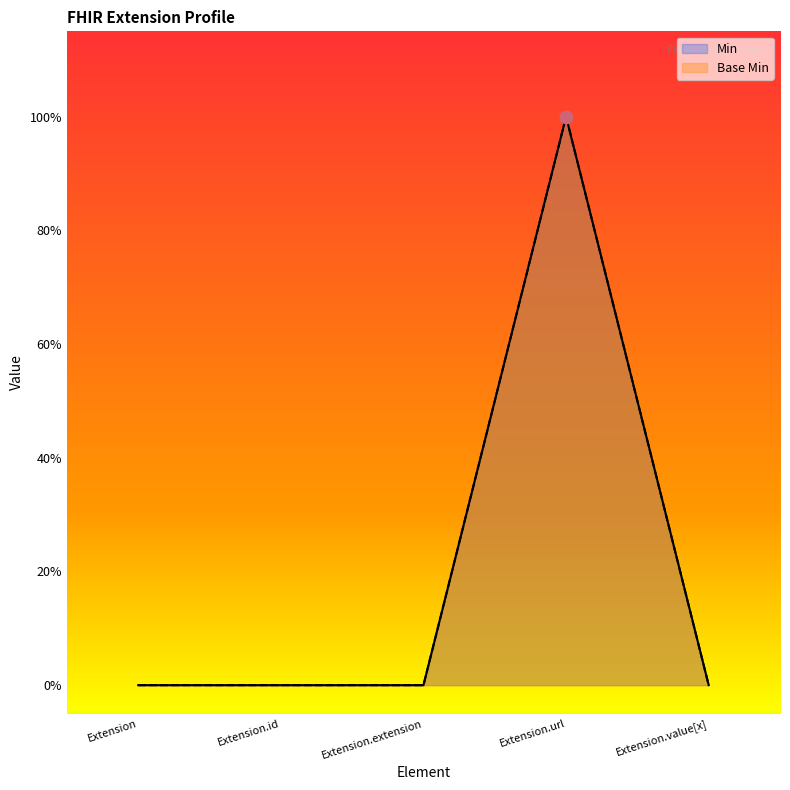

Is the value of Base Min at Extension.url greater than the value of Min at Extension.extension?

Yes